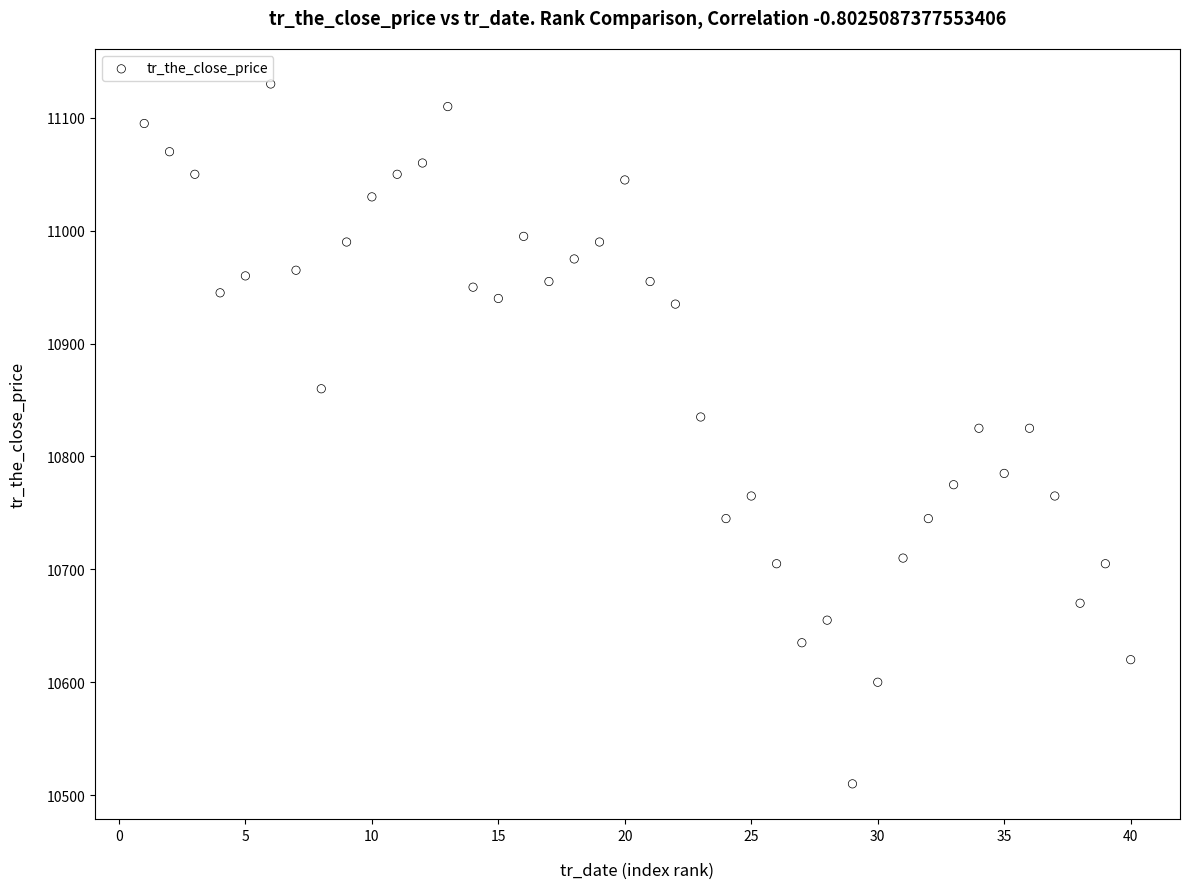

What is the range of Y values (max minus min)?

620